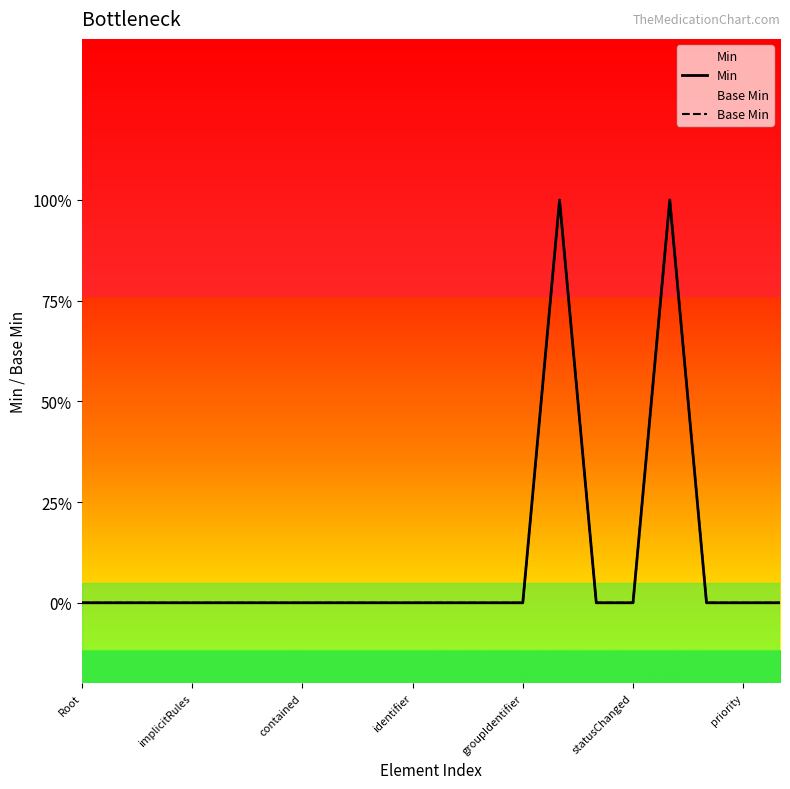

At which label is Min closest to 0?

Root